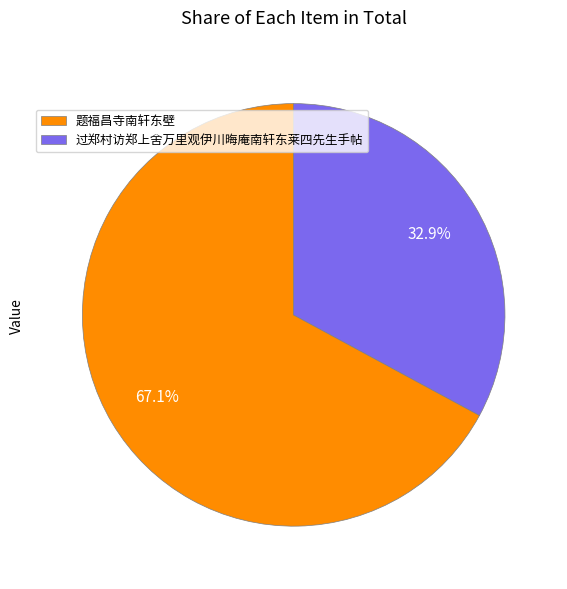

Rank the categories by value from highest to lowest.

题福昌寺南轩东壁, 过郑村访郑上舍万里观伊川晦庵南轩东莱四先生手帖